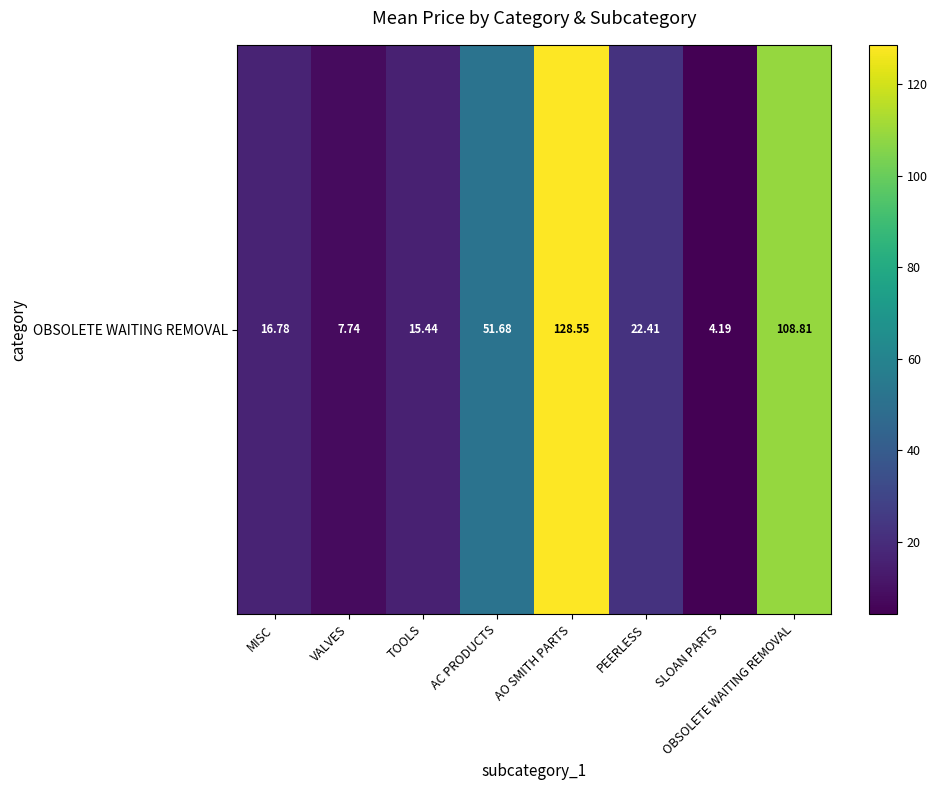

The value at TOOLS is 15.4. True or false?

True